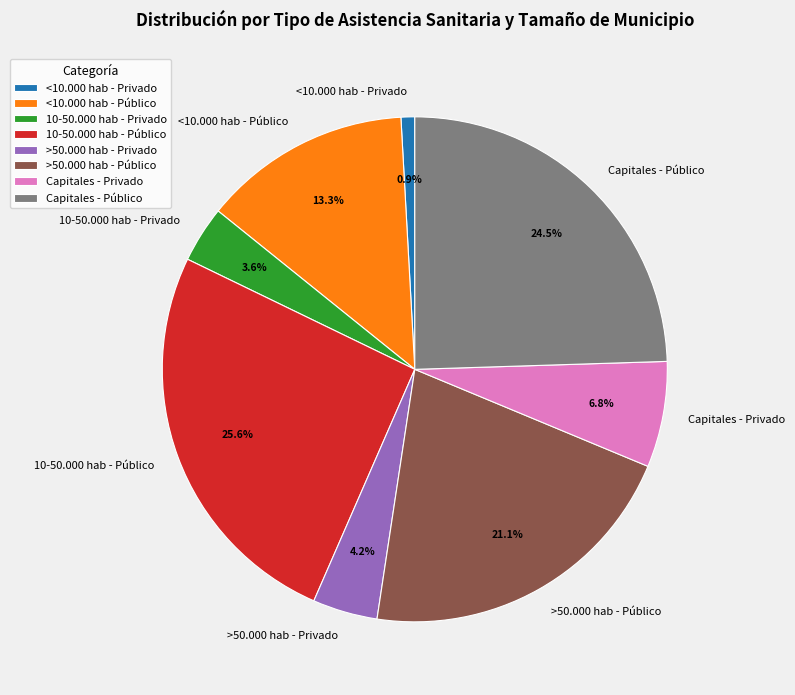

Combined, do Capitales - Público and 10-50.000 hab - Privado account for over 50%?

No